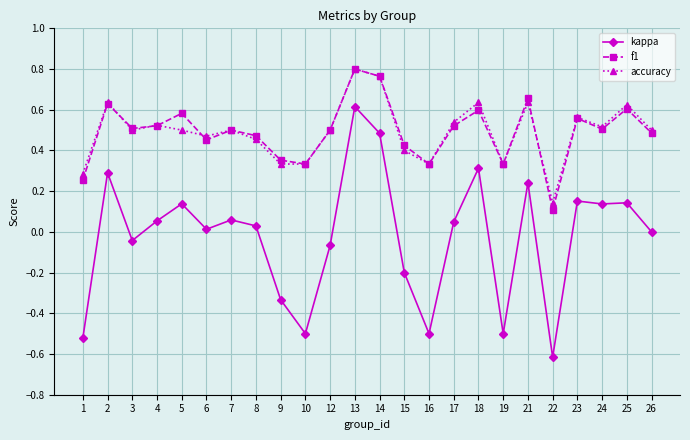

At which label does f1 reach its peak?

13